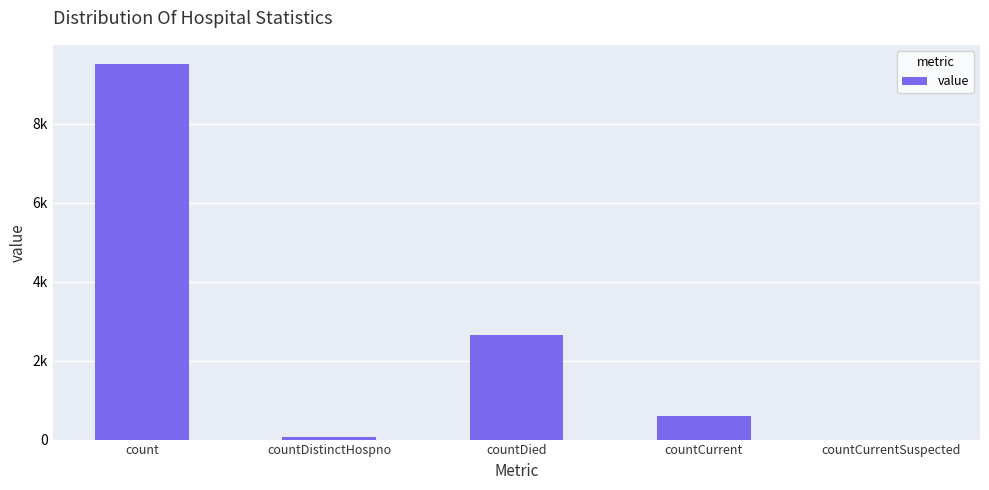

What is the change in value from count to countCurrentSuspected?

-9517